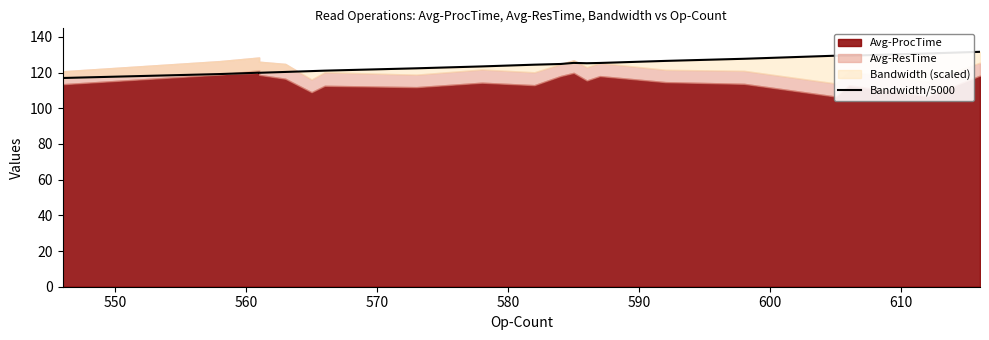

At which category does the data reach its first local peak?

560